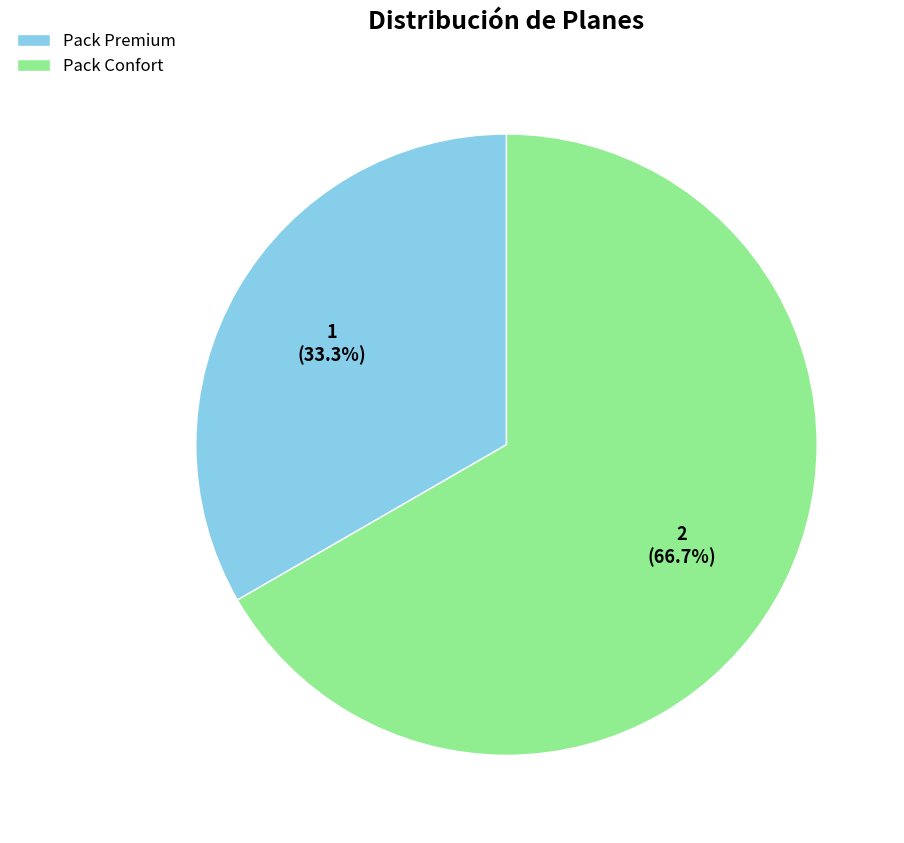

Is there a majority slice in this chart?

Yes